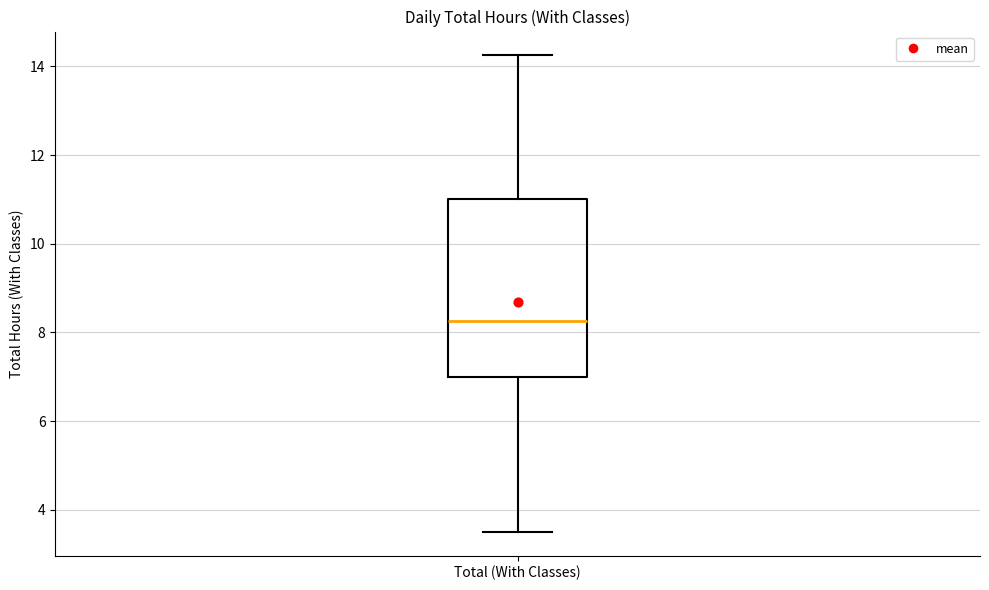

Where is the upper edge of the box for Total (With Classes) on the y-axis? The values are not printed on the chart, so give them approximately, as read against the axis.

11.0